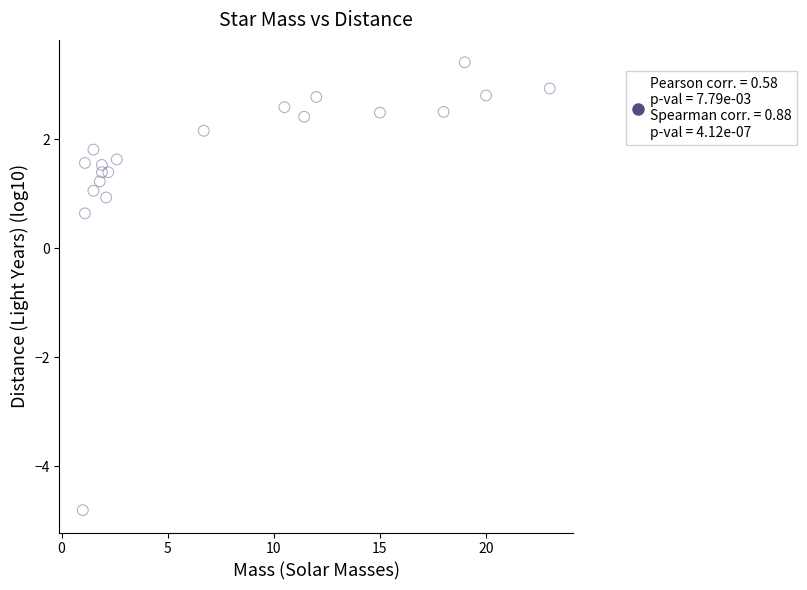

What is the range of Y values (max minus min)?

8.2